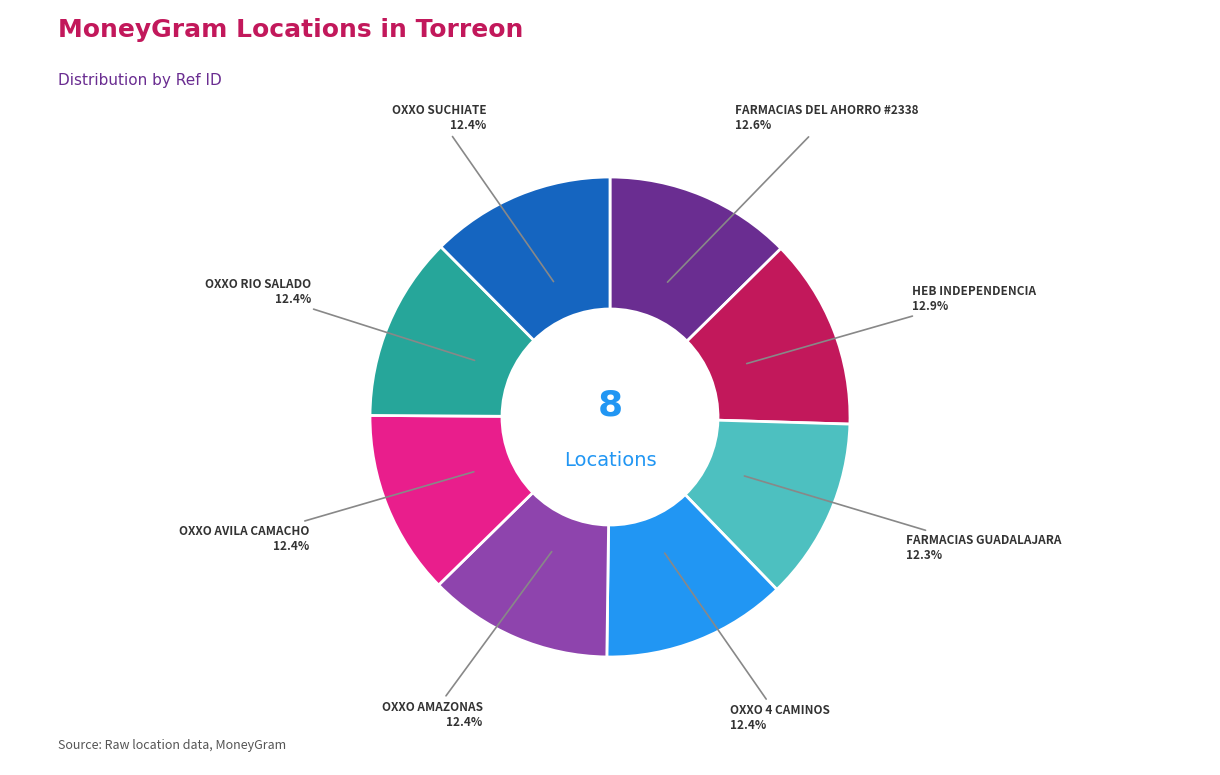

Is it true that FARMACIAS GUADALAJARA is 18% of the pie?

False